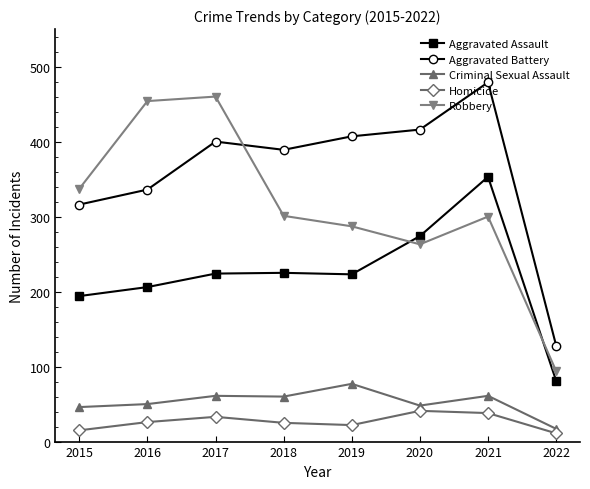

What are all the series names shown in the legend?

Aggravated Assault, Aggravated Battery, Criminal Sexual Assault, Homicide, Robbery